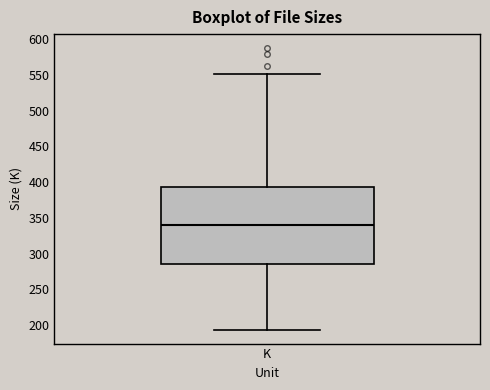

Read this box plot against the y-axis: the position of the median line, the range covered by the box, and the ends of both whiskers. The values are not printed on the chart, so give them approximately, as read against the axis.

median 340, box 285 to 395, whiskers 195 to 550